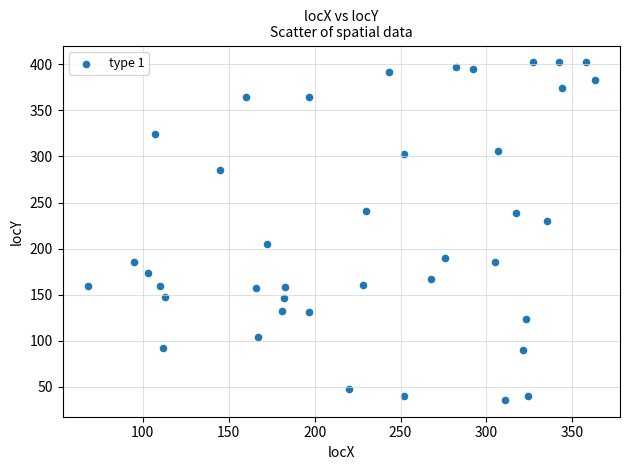

What is the range of Y values (max minus min)?

366